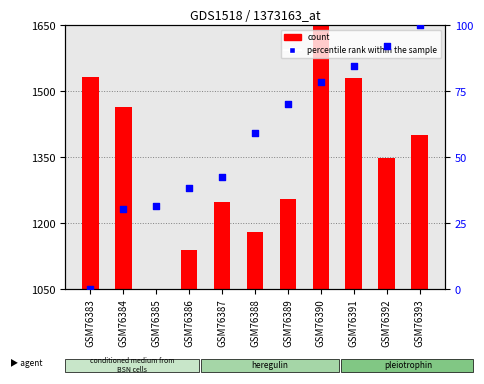

What are all the series names shown in the legend?

count, percentile rank within the sample